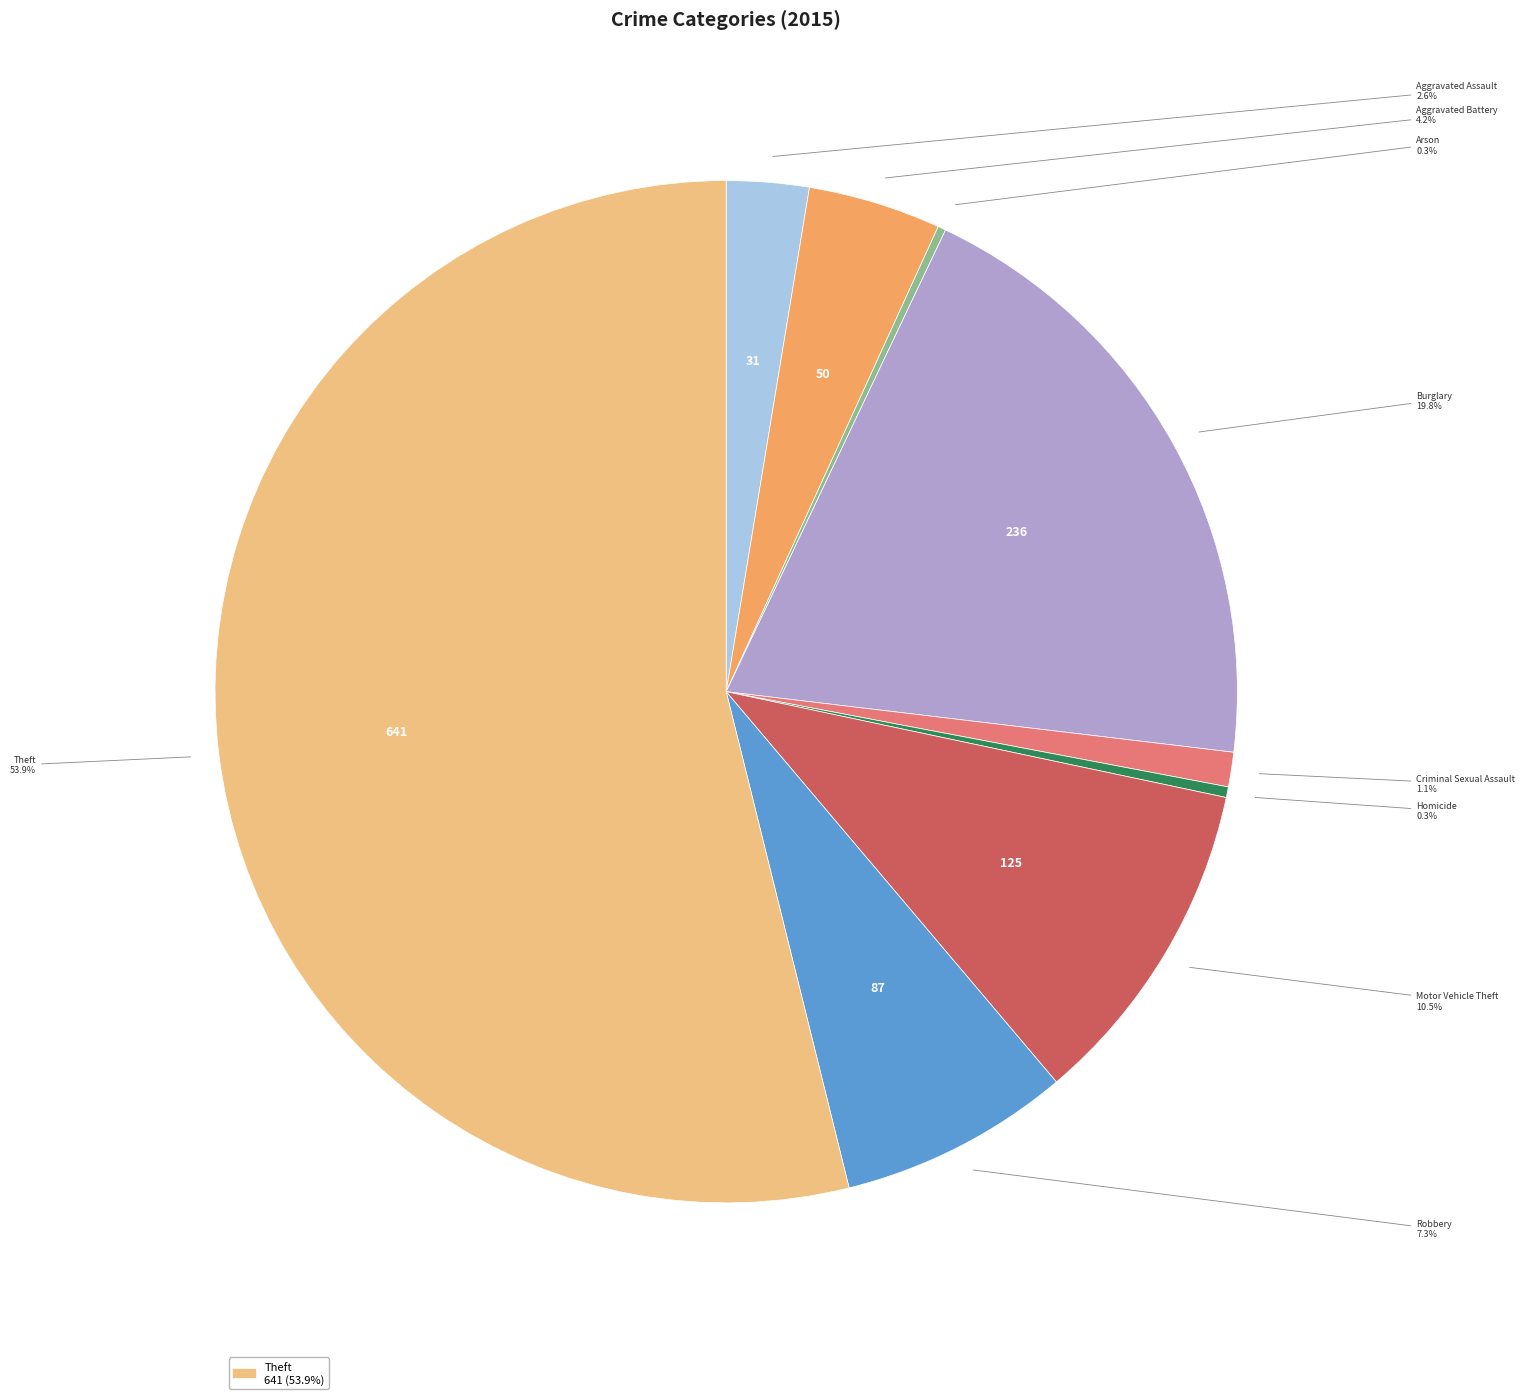

Is there a majority slice in this chart?

Yes